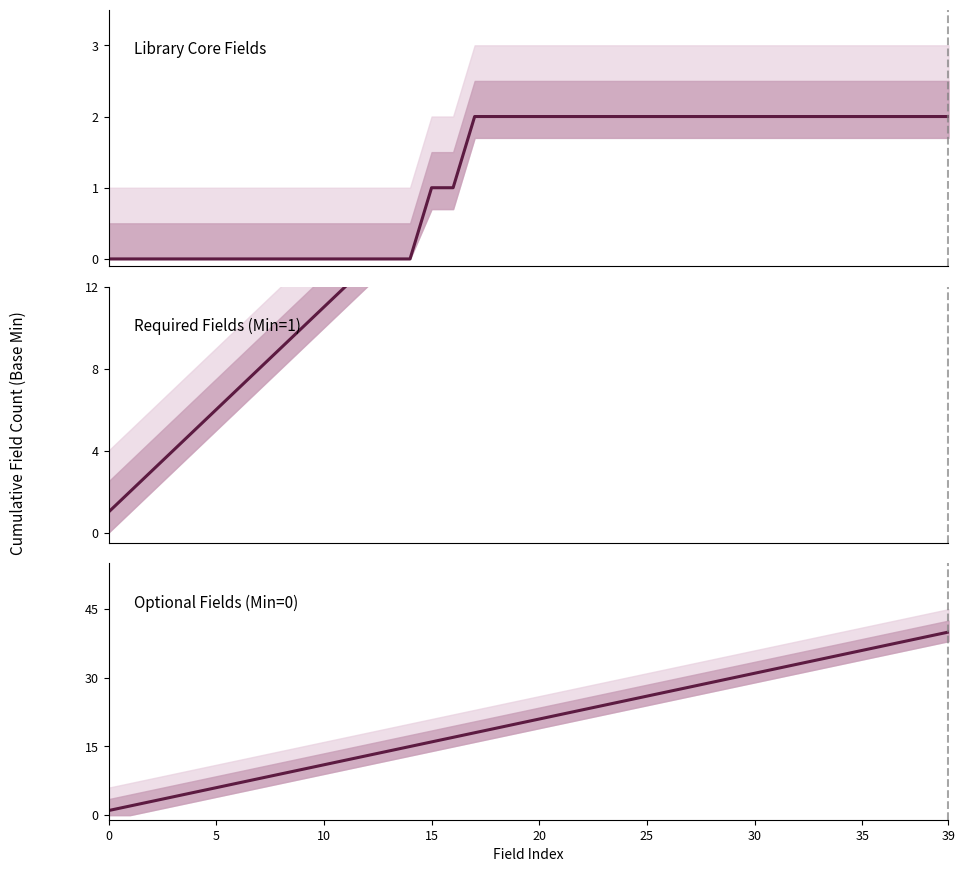

Reading right to left, list all the values displayed in this chart.

Library Core Fields: 2	2	2	2	2	2	2	2	2	2	2	2	2	2	2	2	2	2	2	2	2	2	2	1	1	0	0	0	0	0	0	0	0	0	0	0	0	0	0	0
Required Fields (Min=1): 38	37	36	35	34	33	32	31	30	29	28	27	26	25	24	23	22	21	20	19	18	17	16	16	15	15	14	13	12	11	10	9	8	7	6	5	4	3	2	1
Optional Fields (Min=0): 40	39	38	37	36	35	34	33	32	31	30	29	28	27	26	25	24	23	22	21	20	19	18	17	16	15	14	13	12	11	10	9	8	7	6	5	4	3	2	1